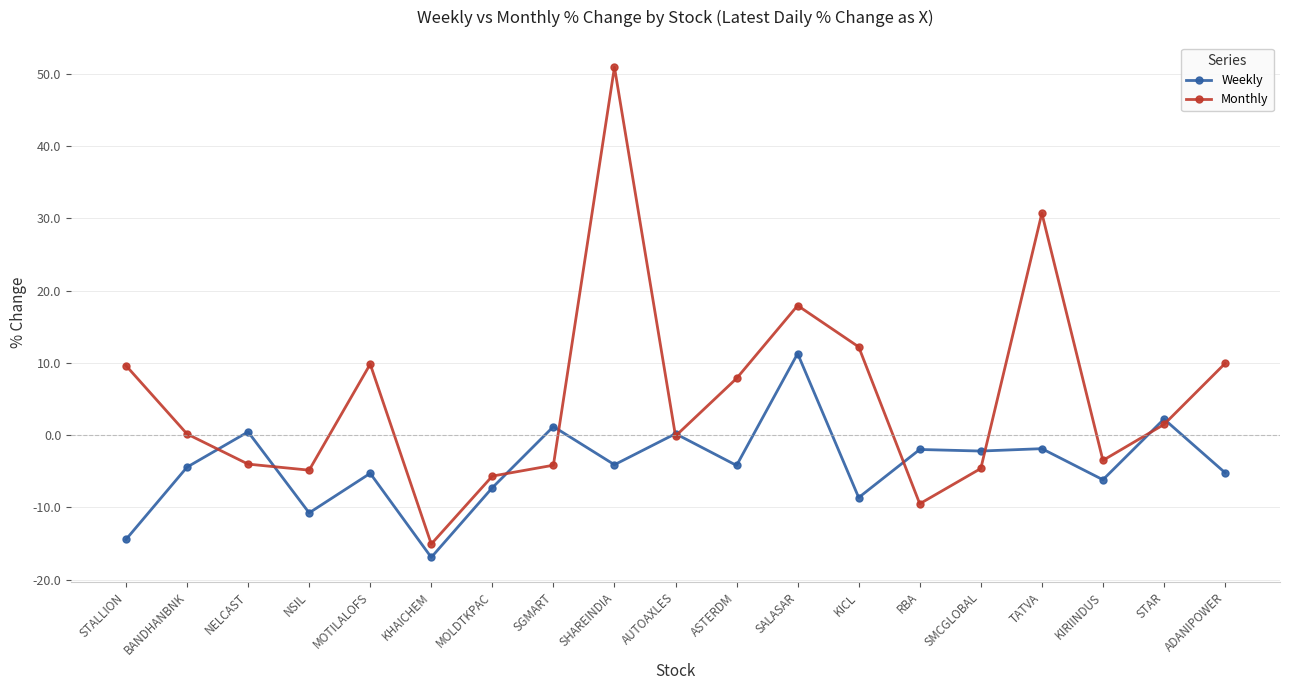

Is it true that Weekly equals -4.2 at ASTERDM?

True